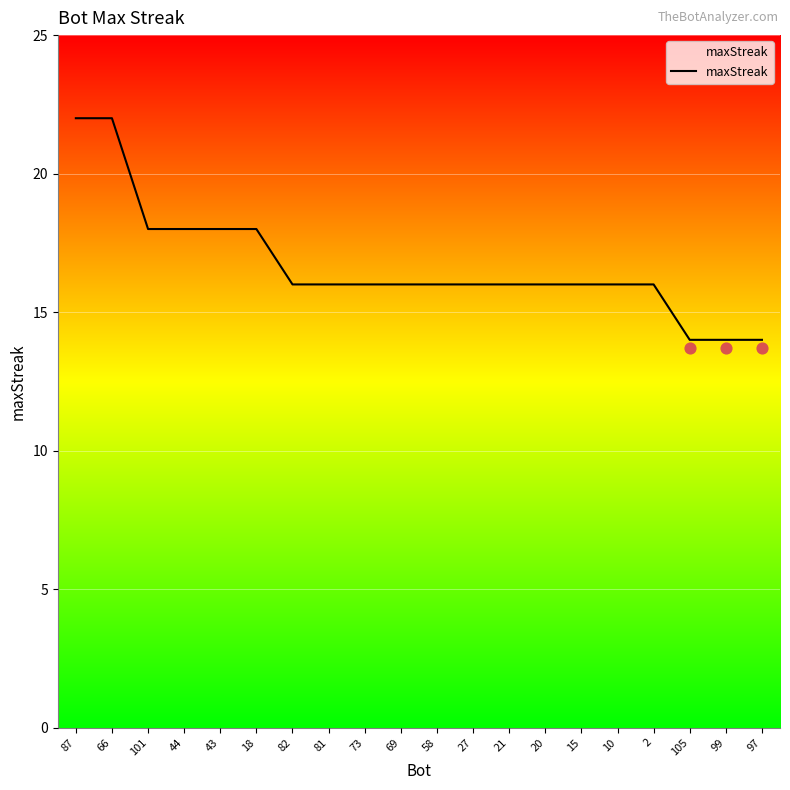

Approximately how many times larger is the value at 2 compared to 18?

0.9